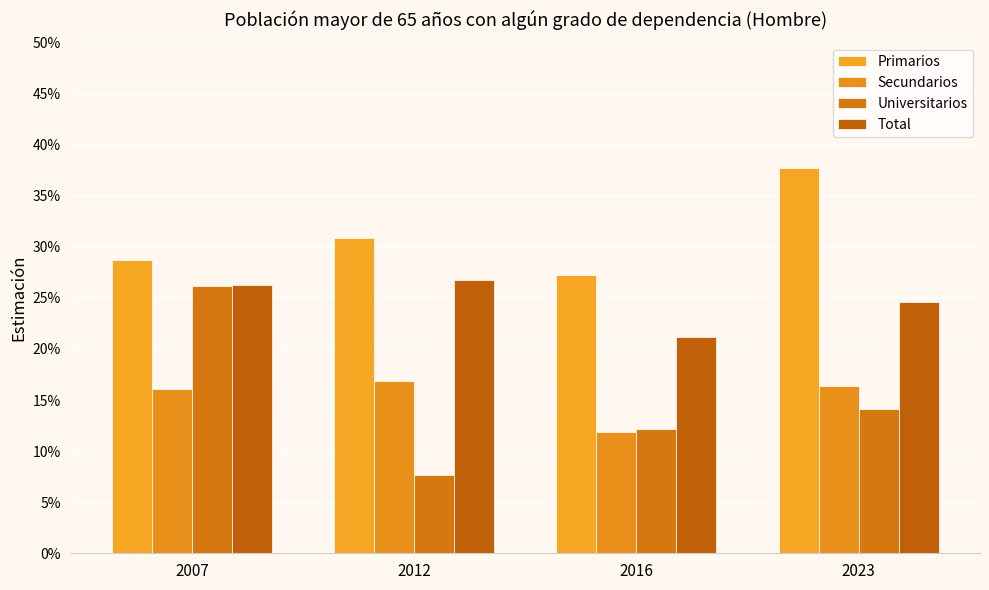

Rank the series by their maximum value, from lowest to highest.

Secundarios, Universitarios, Total, Primarios